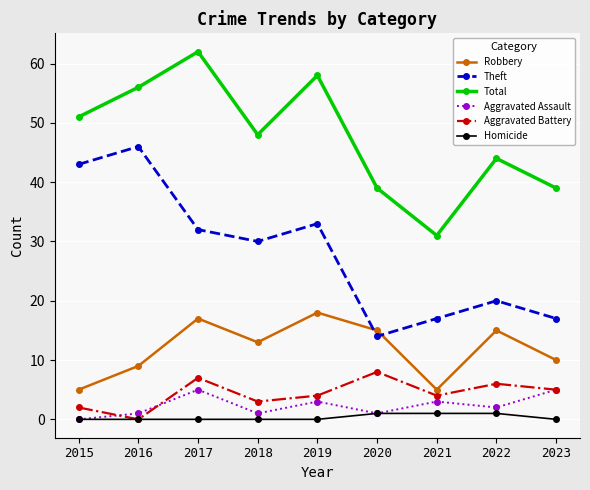

List the series in order of their peak value, lowest first.

Homicide, Aggravated Assault, Aggravated Battery, Robbery, Theft, Total